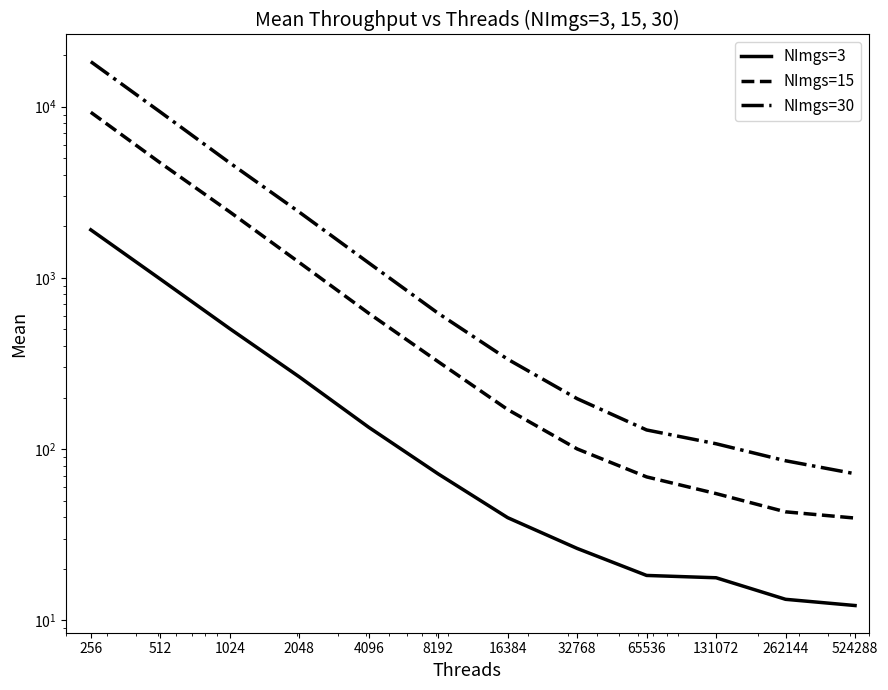

At how many categories does at least one series exceed 8624?

2